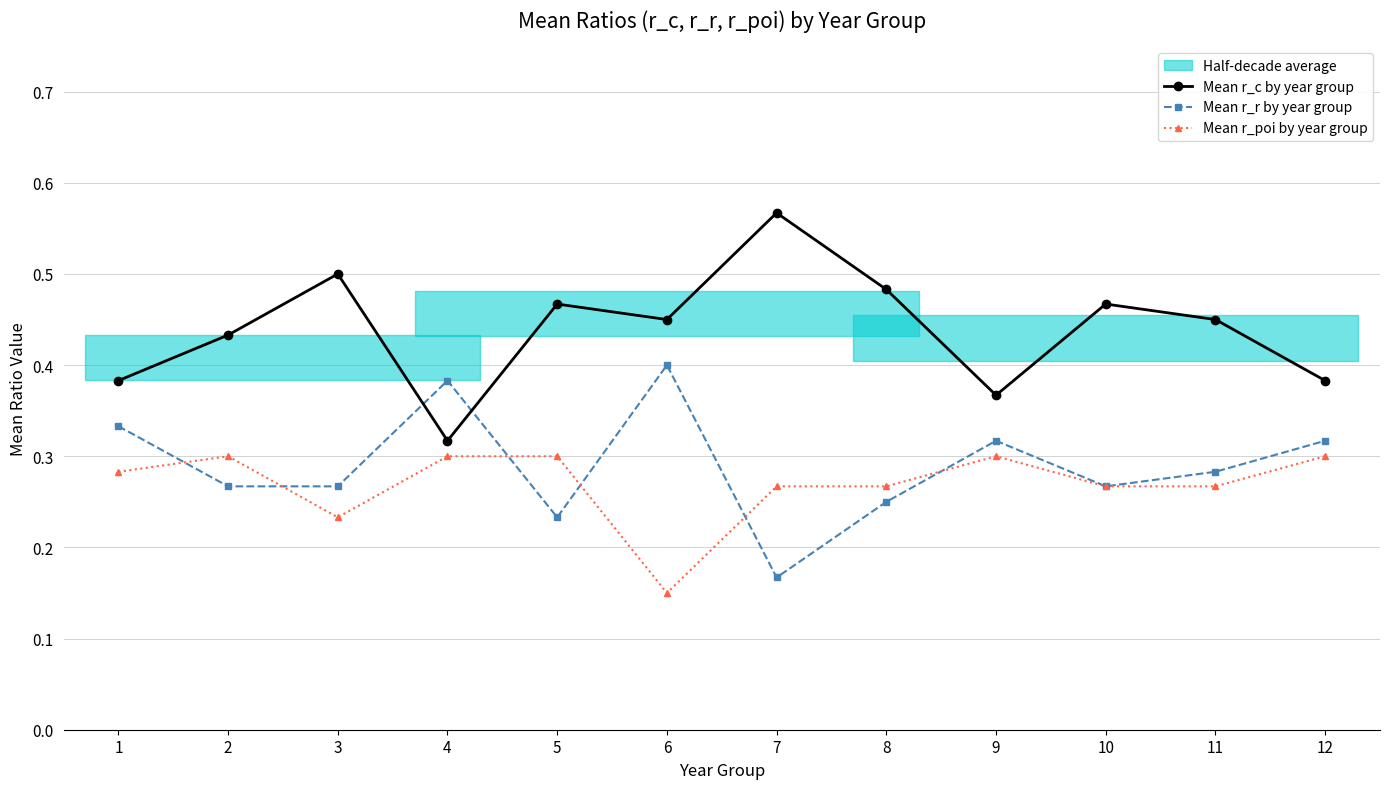

Which series has the largest total across all categories?

Mean r_c by year group